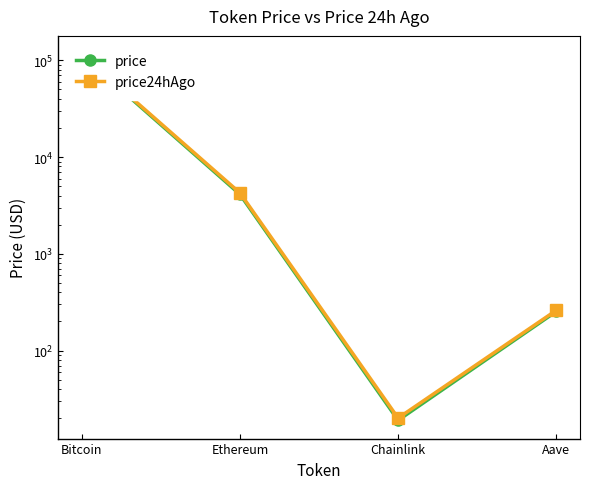

What is the sum of the price values at Chainlink and Bitcoin?

113206.0